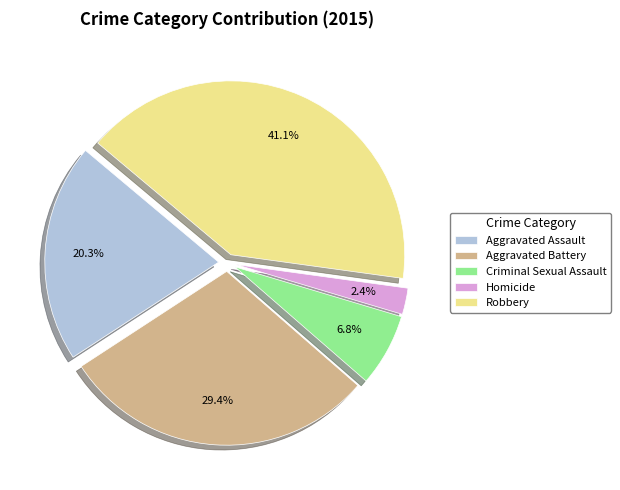

The Criminal Sexual Assault slice represents 7% of the pie. True or false?

True